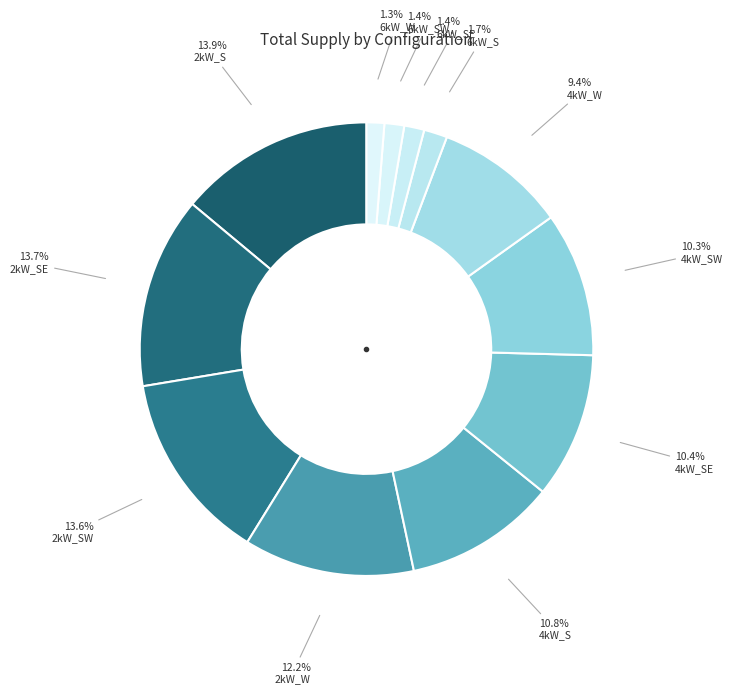

How many slices are in this pie chart?

12